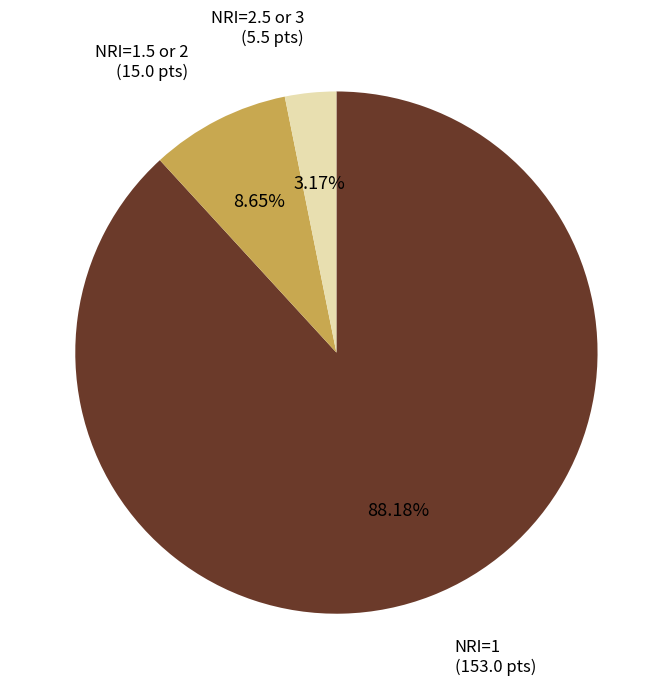

Is there a majority slice in this chart?

Yes